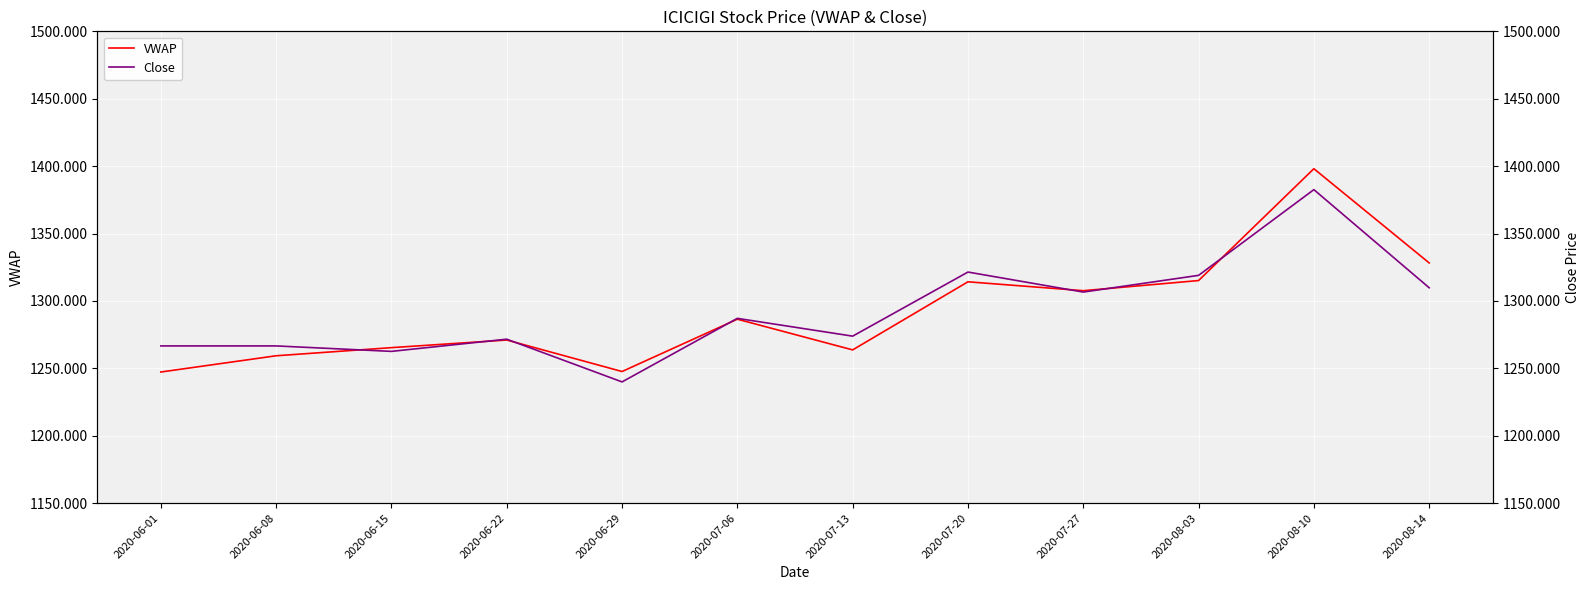

How many intersections are there between Close and VWAP?

7